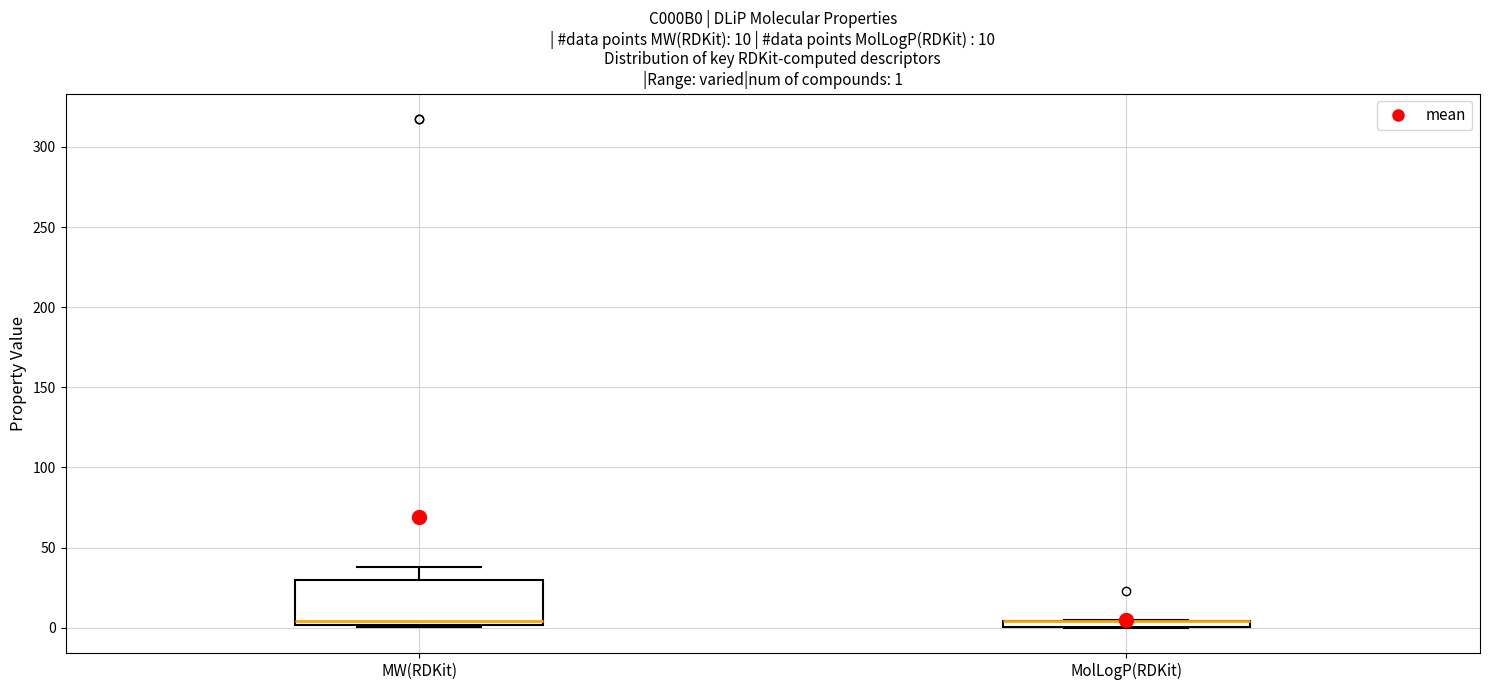

Comparing the boxes themselves (not the whiskers), which one is the tallest?

MW(RDKit)